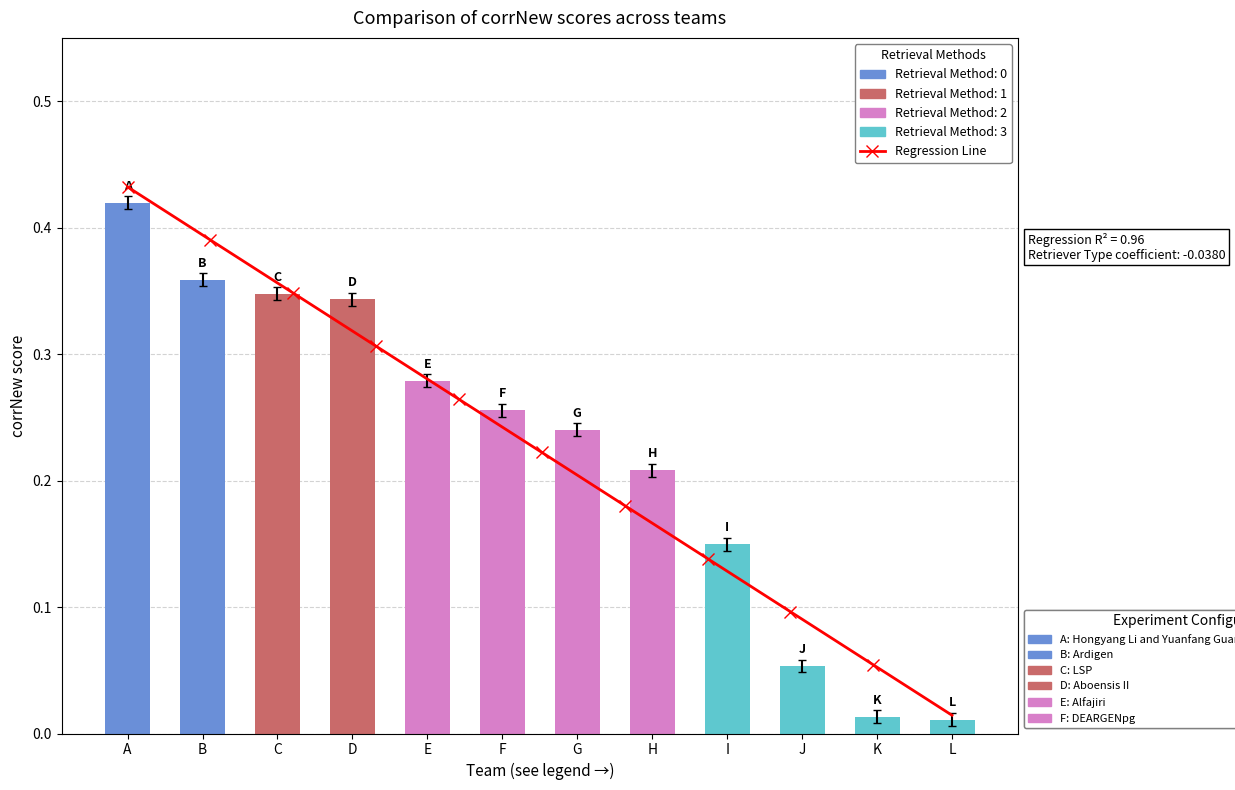

What is the value of the 6th bar from the left?

0.3